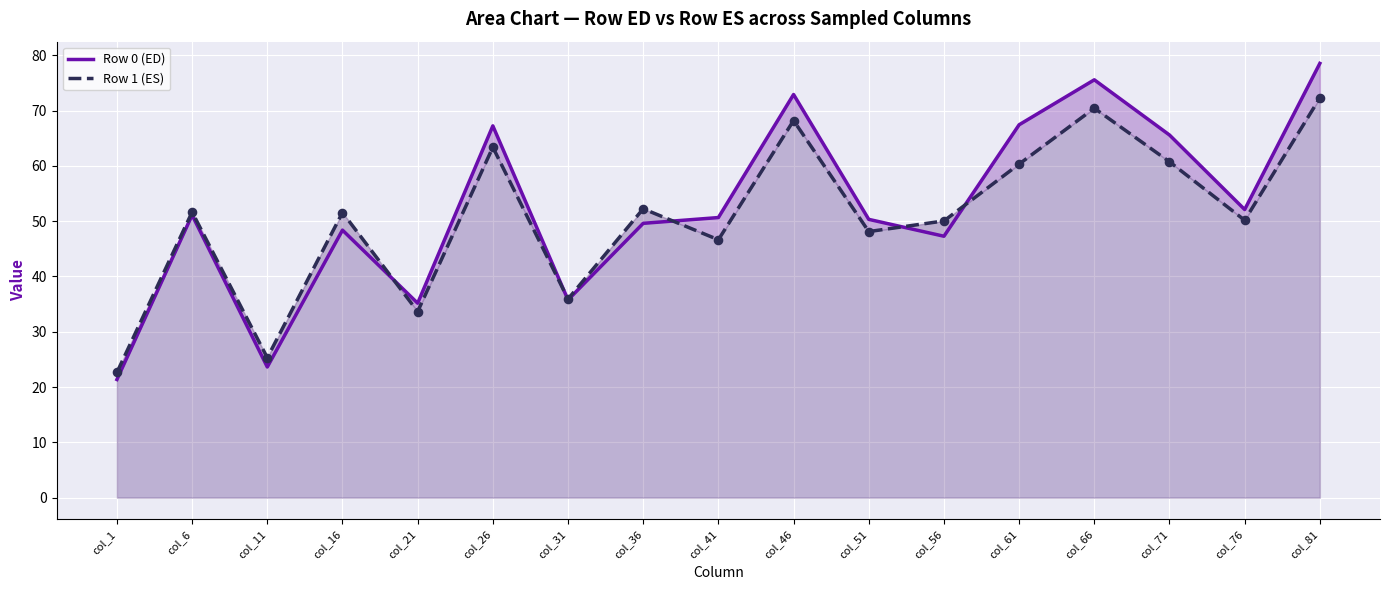

Which series has the largest Y range (max minus min)?

Row 0 (ED)